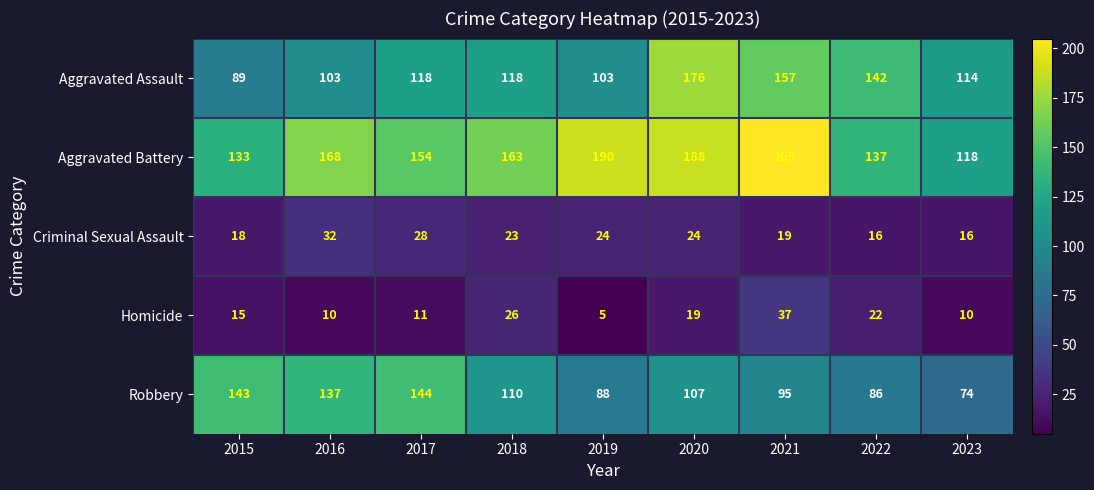

Where does the Robbery series first go above 107?

2015